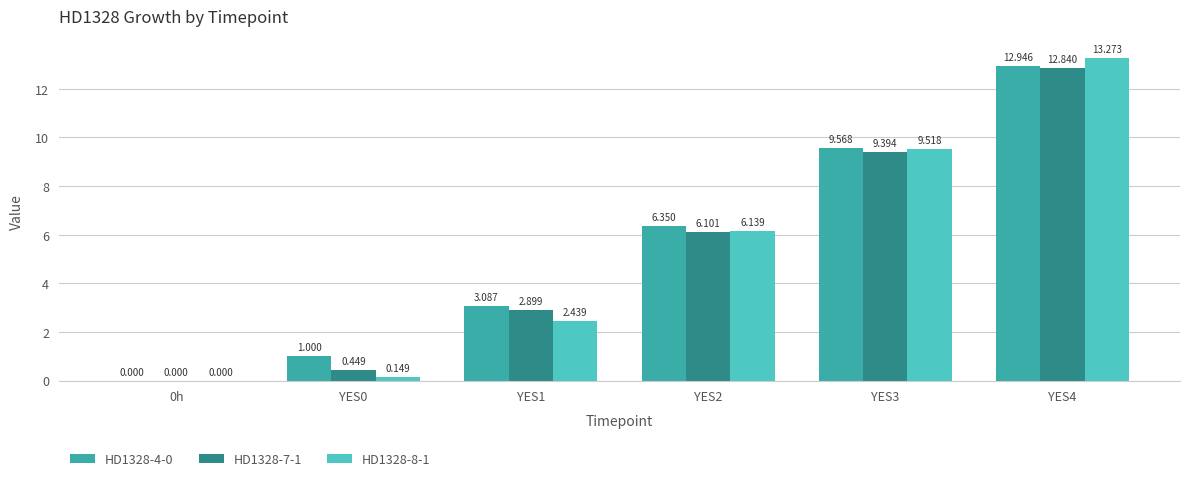

Count the number of data series in this chart.

3